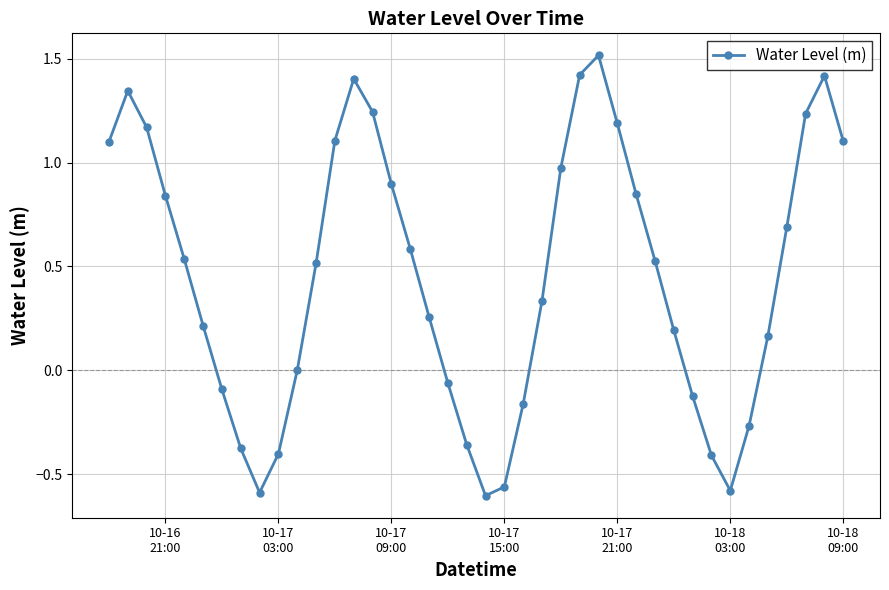

What is the difference between the maximum and minimum values?

2.1